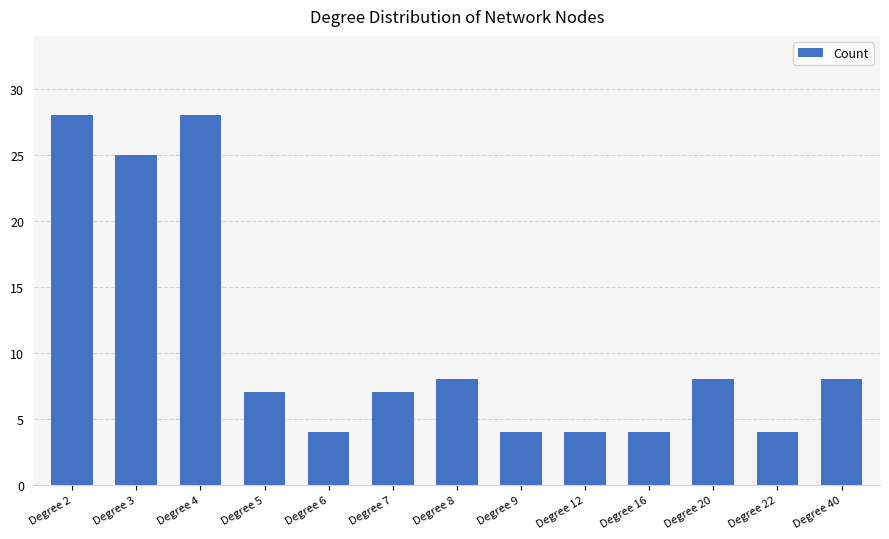

What is the smallest value displayed?

4